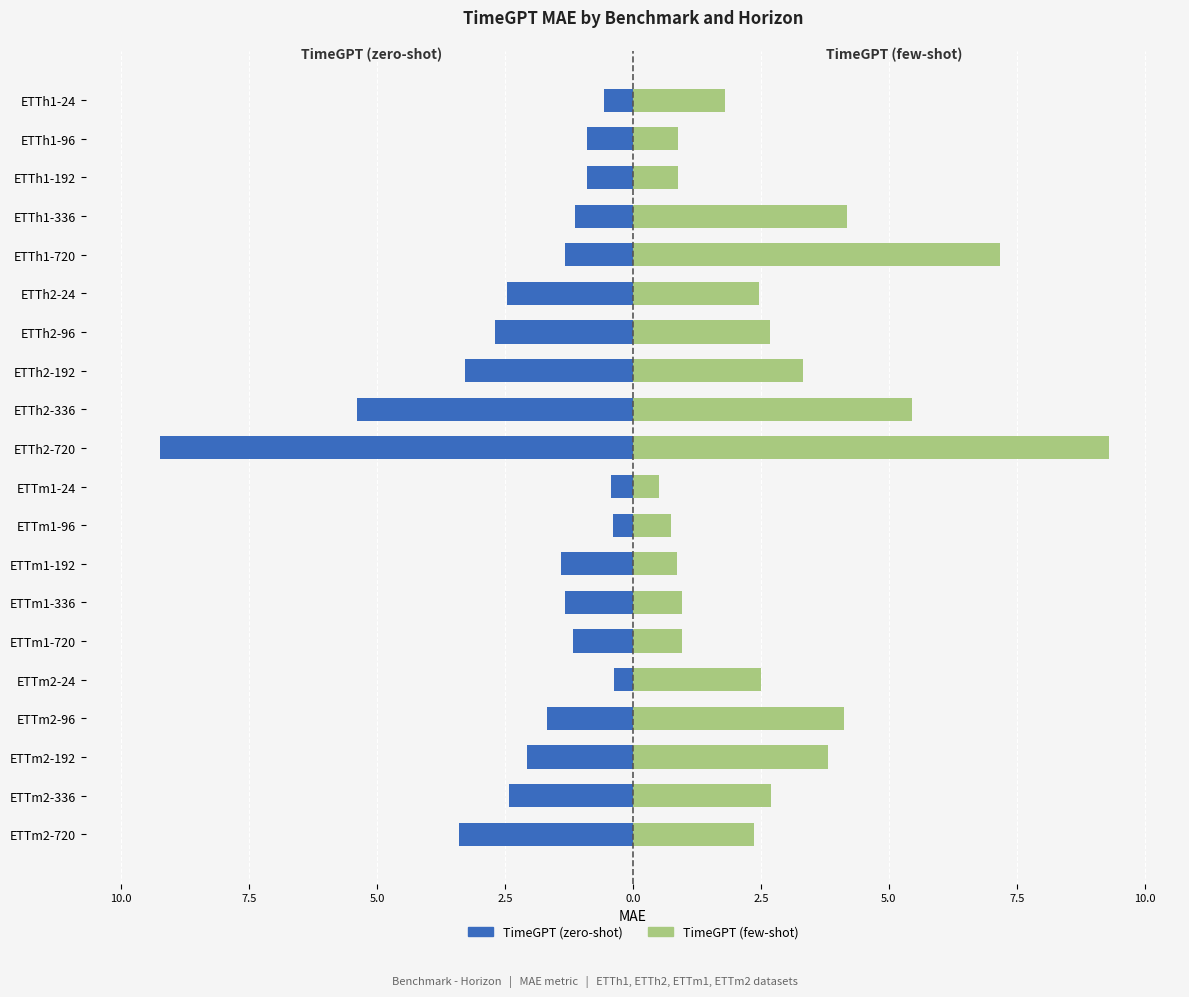

What is the difference between the maximum and minimum values in the TimeGPT (few-shot) series?

8.8